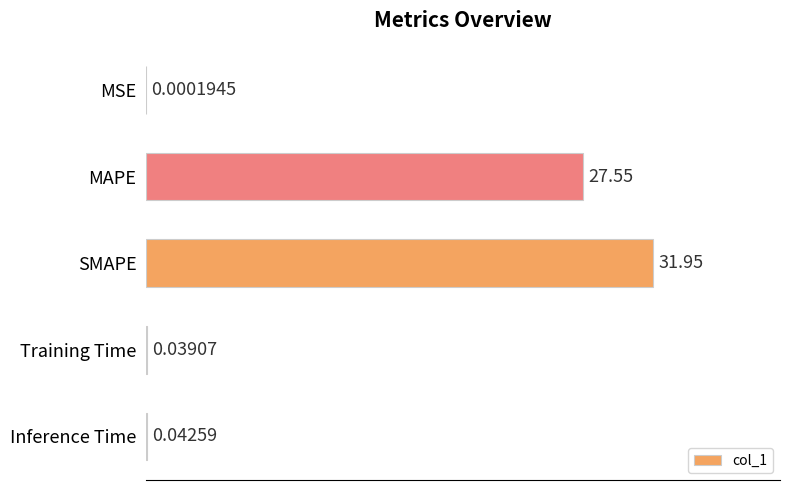

Which label corresponds to the largest value in the chart?

SMAPE